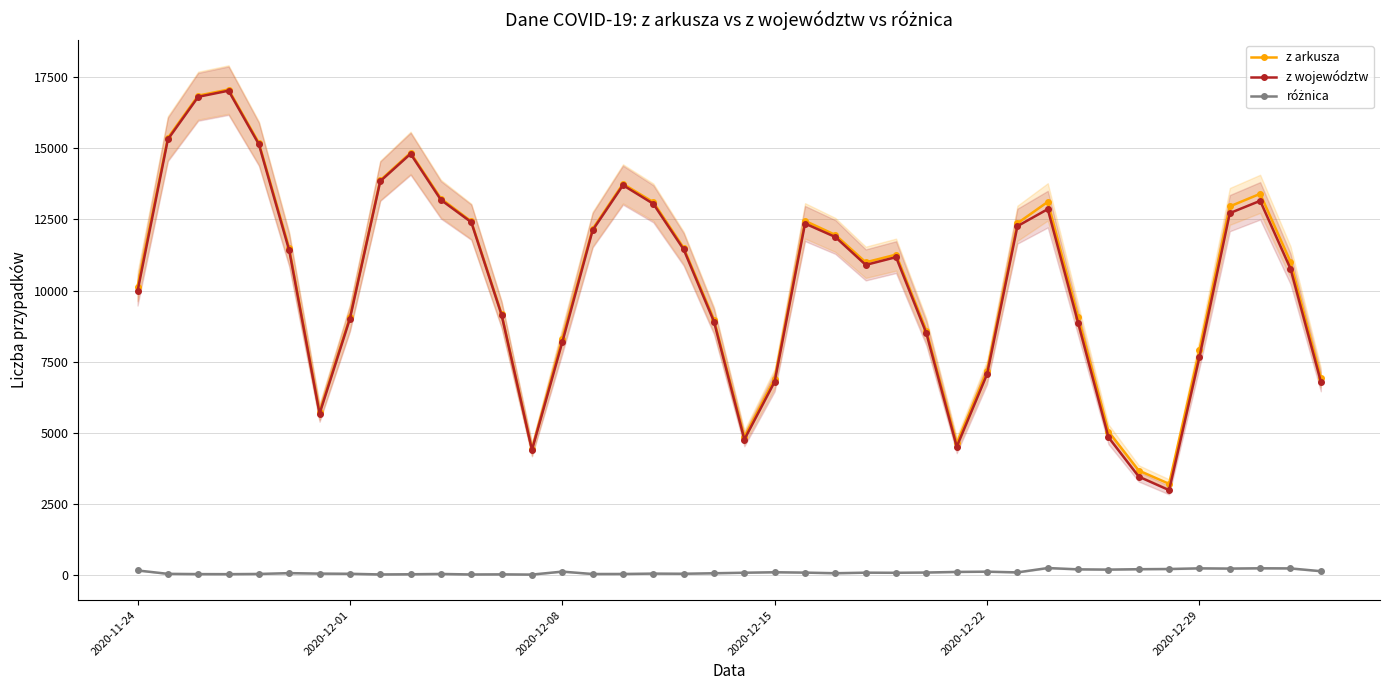

Which series has the largest range (max minus min)?

z województw